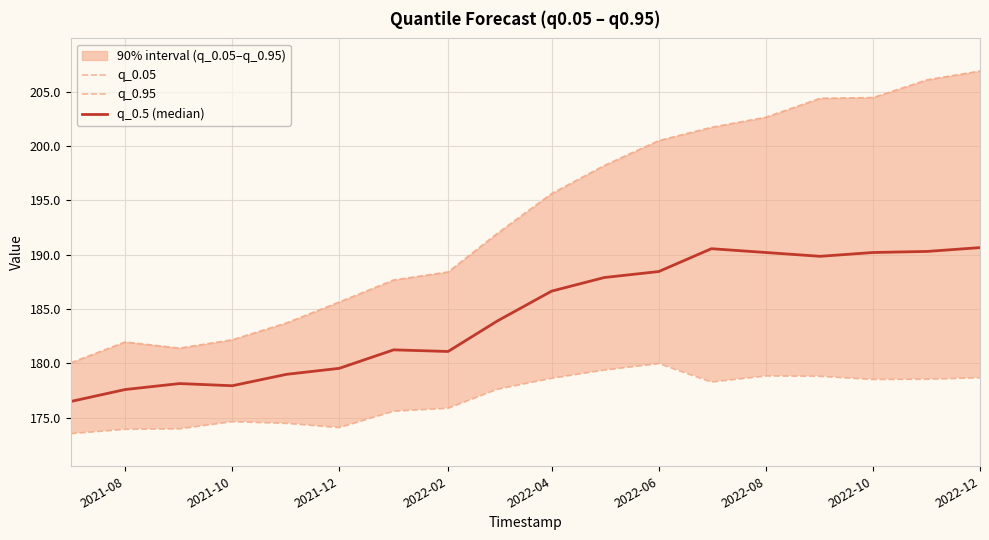

List the series in order of their peak value, highest first.

q_0.95, q_0.5 (median), q_0.05